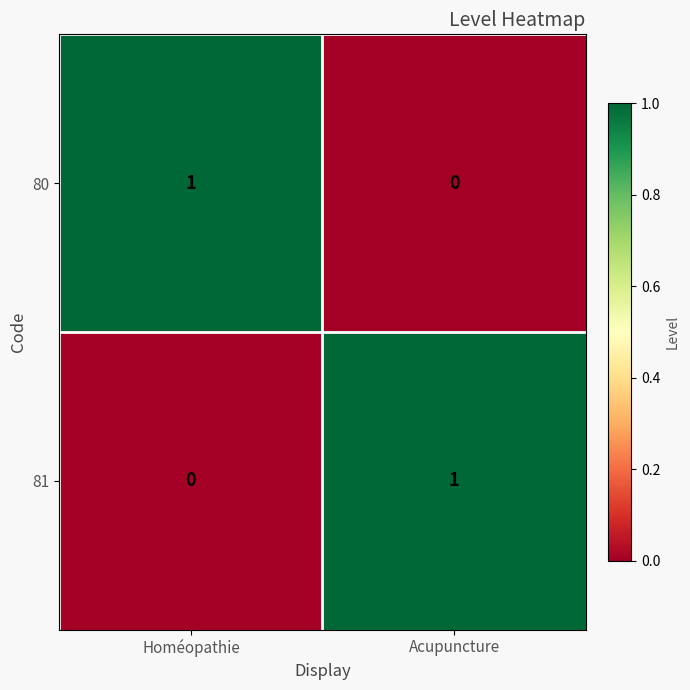

Reading left to right, transcribe all the data shown in this chart.

80: Homéopathie=1	Acupuncture=0
81: Homéopathie=0	Acupuncture=1